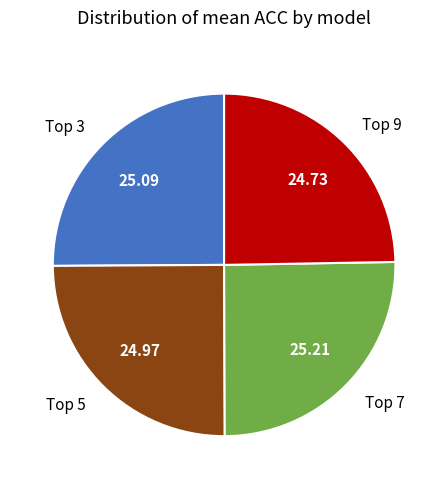

Is there a majority slice in this chart?

No